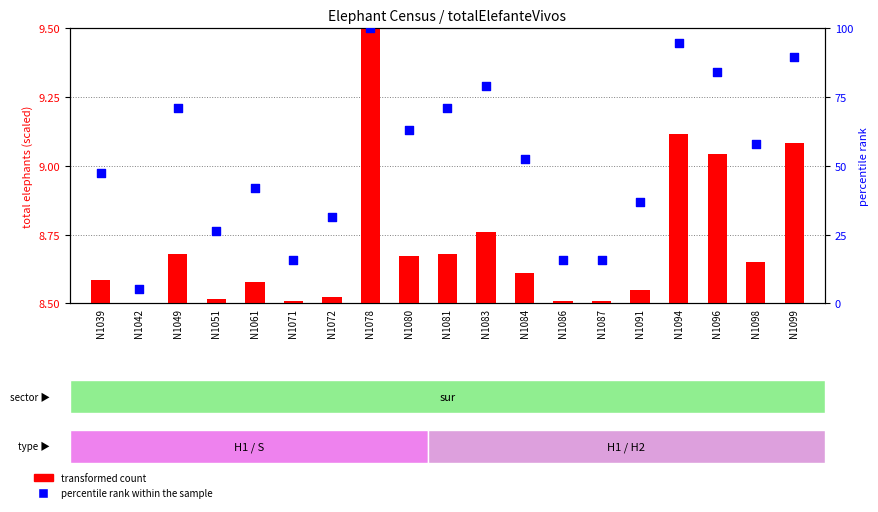

Which series has the largest total across all categories?

percentile rank within the sample